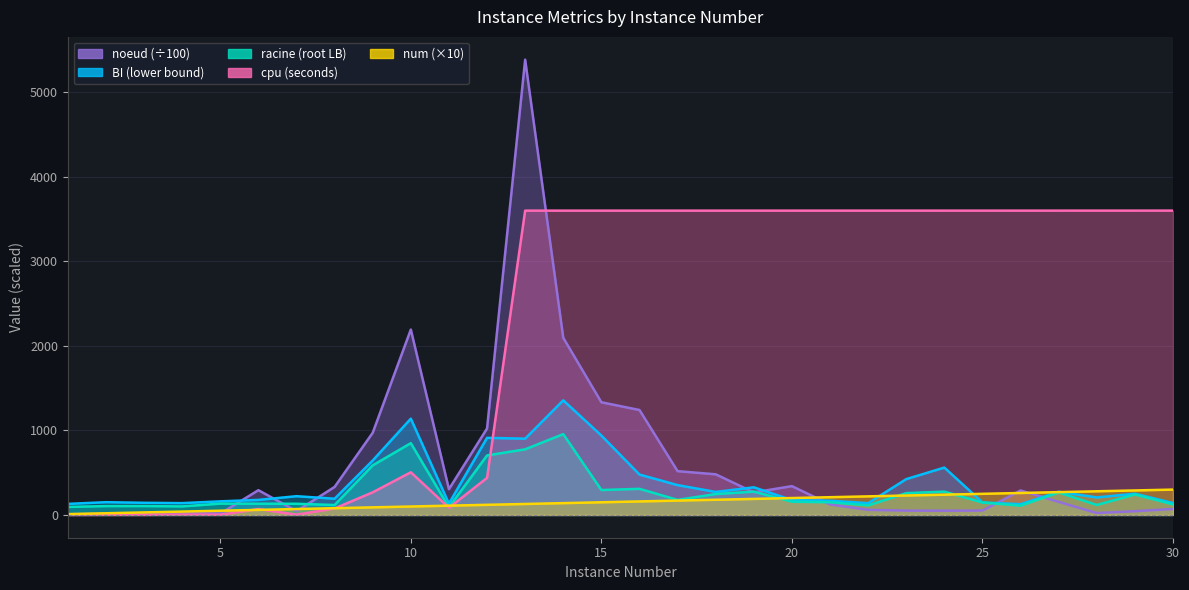

How many data points in cpu are less than 3600?

12